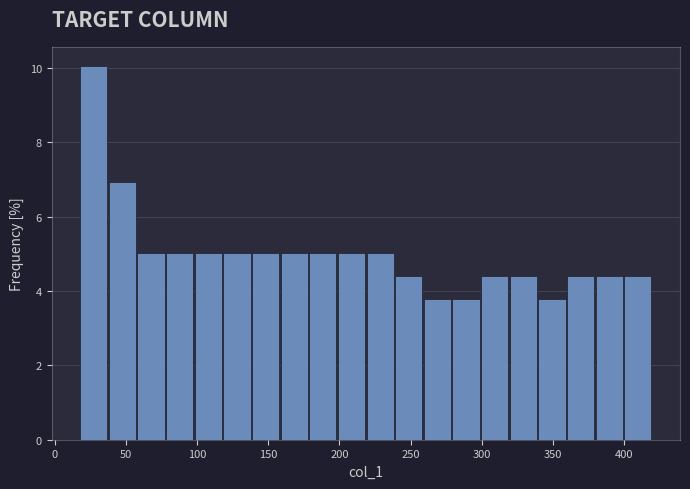

Reading left to right, transcribe this chart: for each bar, give the range it covers on the x-axis and its height. Neither the bar edges nor the heights are printed on the chart, so give them approximately, as read against the axes.

20 to 40: 10.0
40 to 60: 7.0
60 to 80: 5.0
80 to 100: 5.0
100 to 120: 5.0
120 to 140: 5.0
140 to 160: 5.0
160 to 180: 5.0
180 to 200: 5.0
200 to 220: 5.0
220 to 240: 5.0
240 to 260: 4.4
260 to 280: 3.8
280 to 300: 3.8
300 to 320: 4.4
320 to 340: 4.4
340 to 360: 3.8
360 to 380: 4.4
380 to 400: 4.4
400 to 420: 4.4